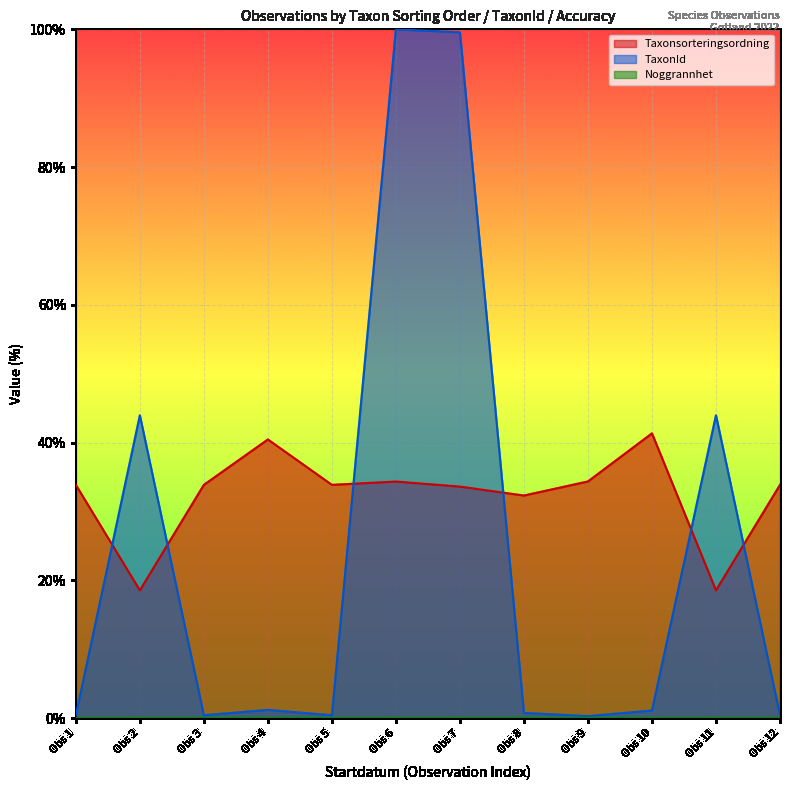

What is the average value of the TaxonId series?

24.4